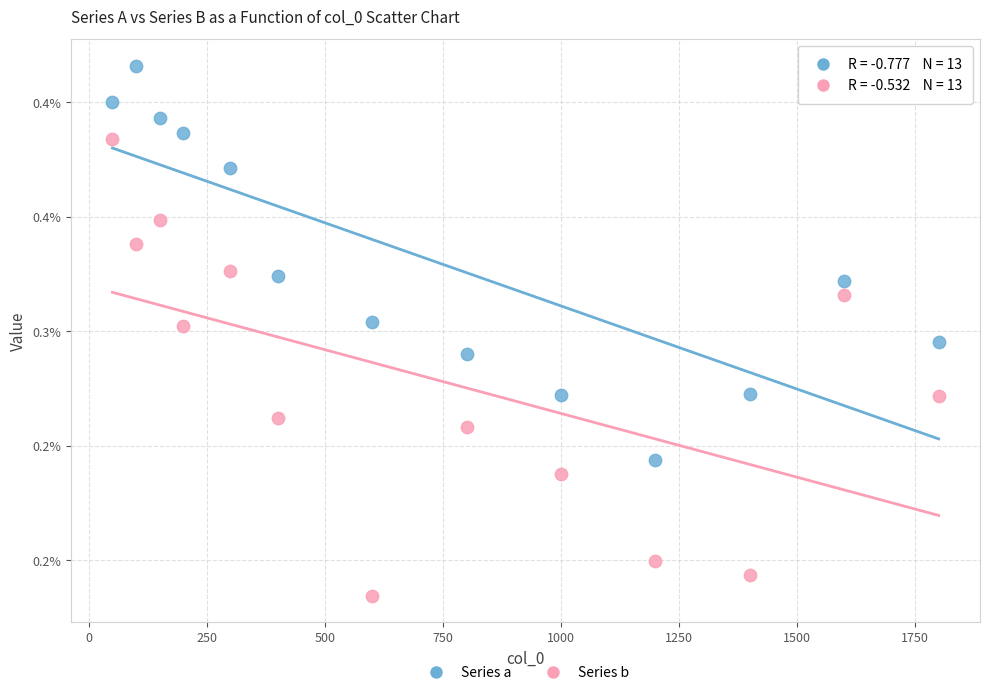

Which series contains the lowest Y value?

Series b